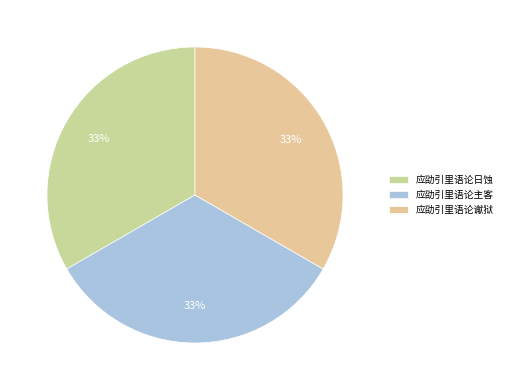

To the nearest percent, what portion does 应劭引里语论谳狱 represent?

33%